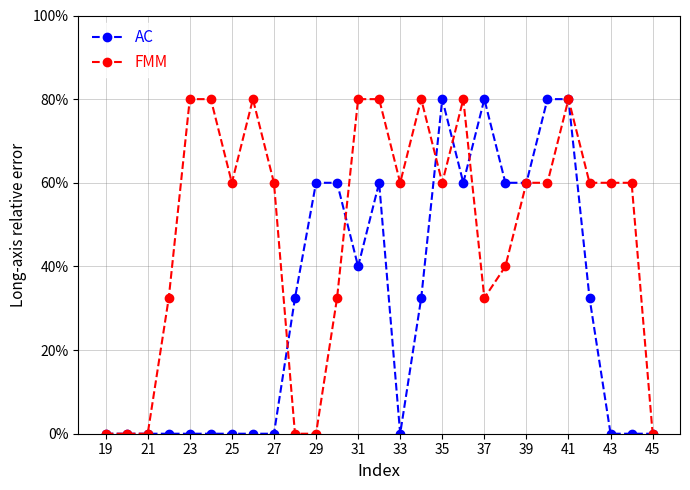

What are all the series names shown in the legend?

AC, FMM